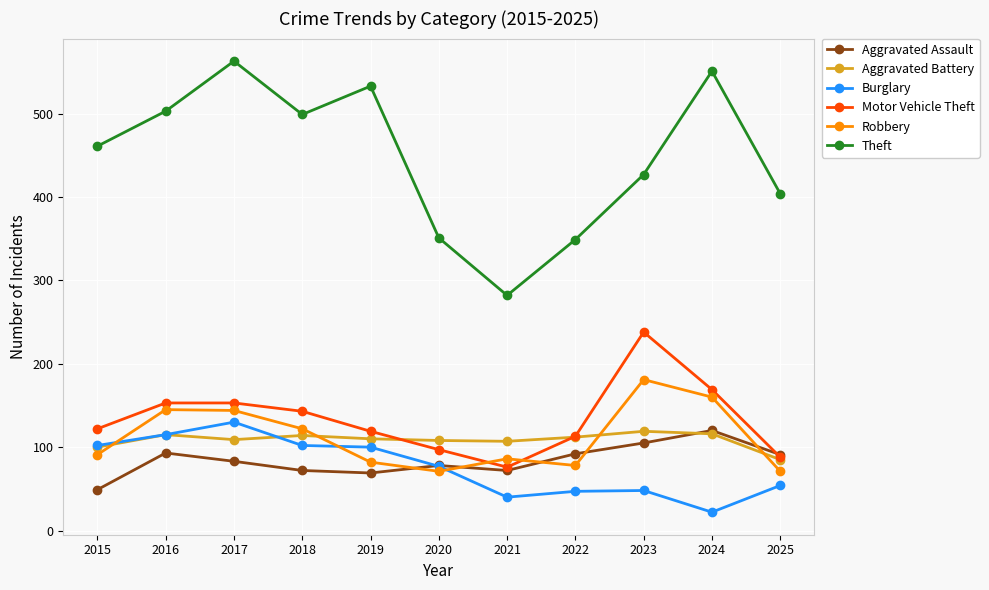

Does the chart have visible grid lines?

Yes